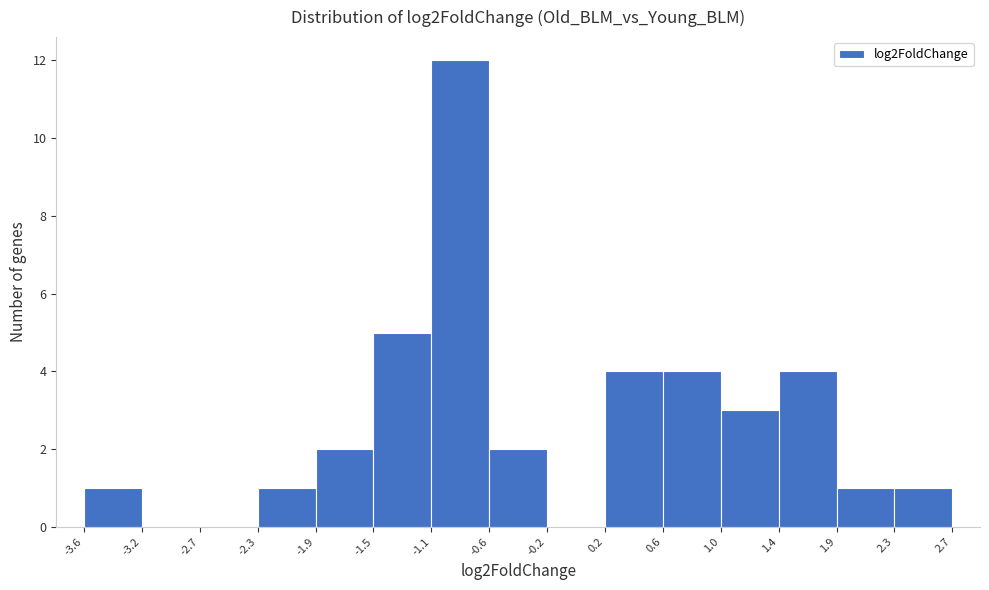

Reading left to right, list every bar in this chart as the range it spans on the x-axis followed by its height. The values are not printed on the chart, so give them approximately, as read against the axis.

-3.6 to -3.2: 1
-3.2 to -2.7: 0
-2.7 to -2.3: 0
-2.3 to -1.9: 1
-1.9 to -1.5: 2
-1.5 to -1.1: 5
-1.1 to -0.6: 12
-0.6 to -0.2: 2
-0.2 to 0.2: 0
0.2 to 0.6: 4
0.6 to 1.0: 4
1.0 to 1.4: 3
1.4 to 1.9: 4
1.9 to 2.3: 1
2.3 to 2.7: 1